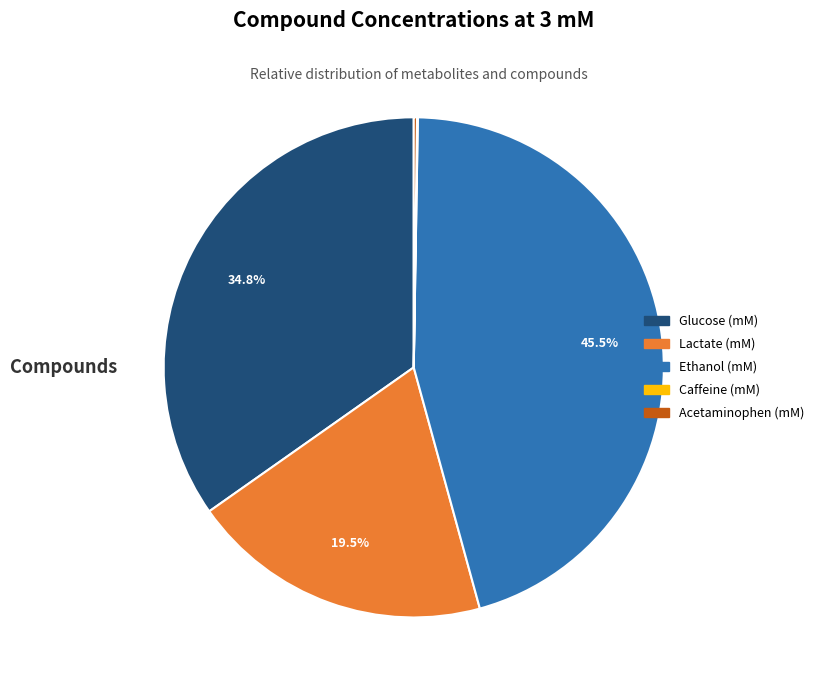

Does Ethanol (mM) represent more than half of the total?

No